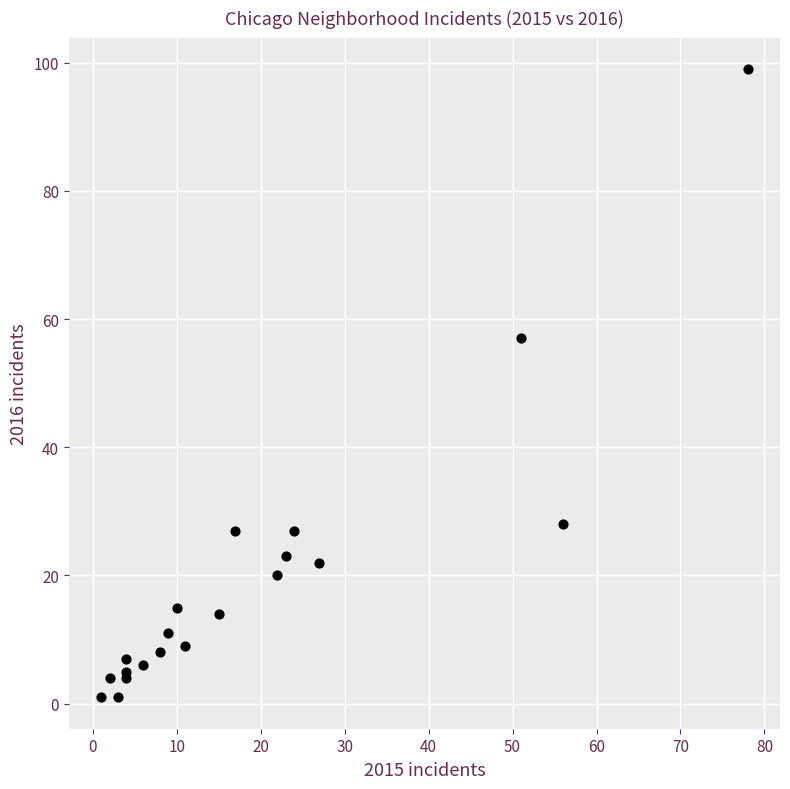

What Y value in the scatter plot is closest to 50?

57